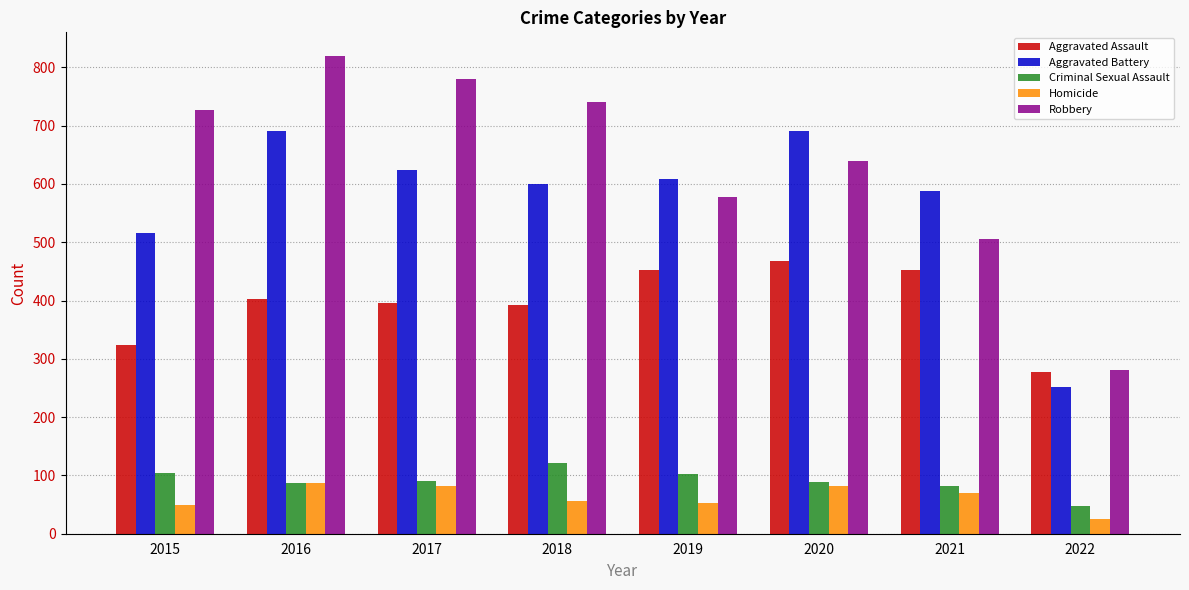

What is the sum of the Homicide values at 2015 and 2019?

103